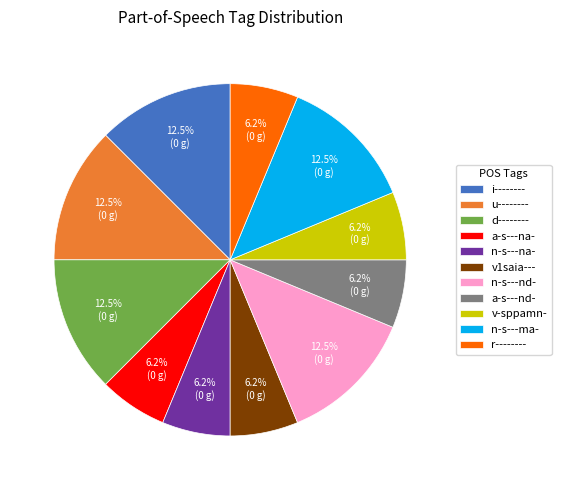

Is it true that u-------- is 19% of the pie?

False